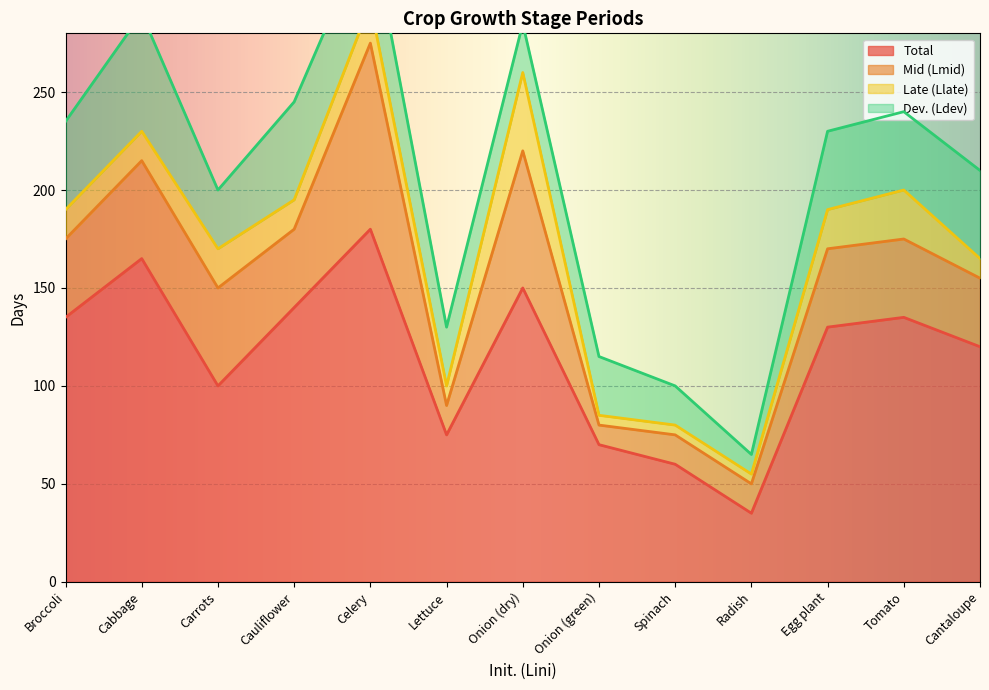

What value does the Total series have at Lettuce?

75